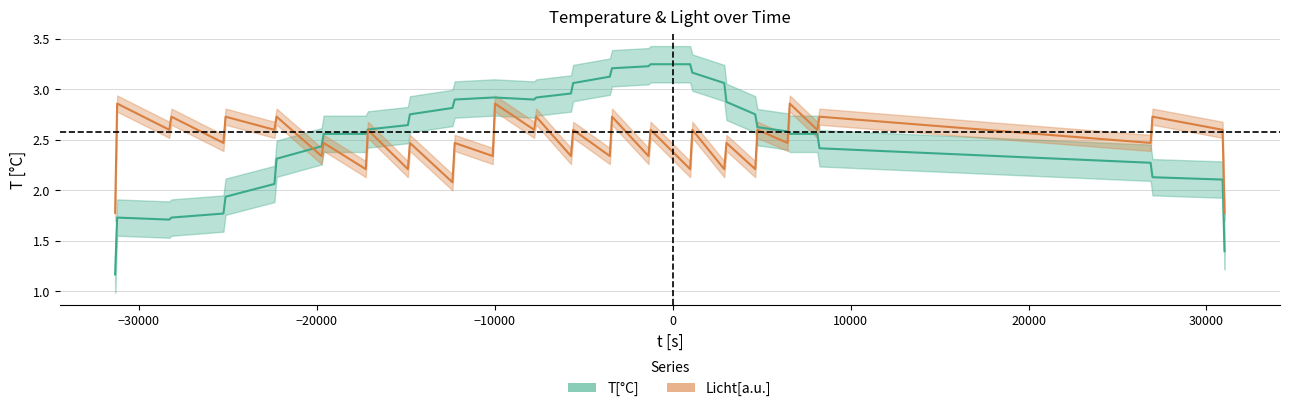

The Licht[a.u.] series shows 1.5 at 23. True or false?

False